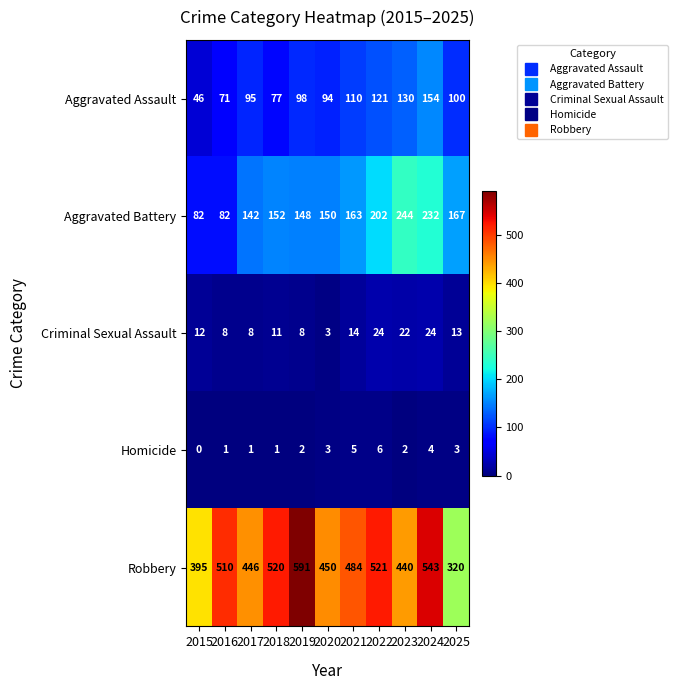

Rank the series at 2015 from highest to lowest value.

Robbery, Aggravated Battery, Aggravated Assault, Criminal Sexual Assault, Homicide